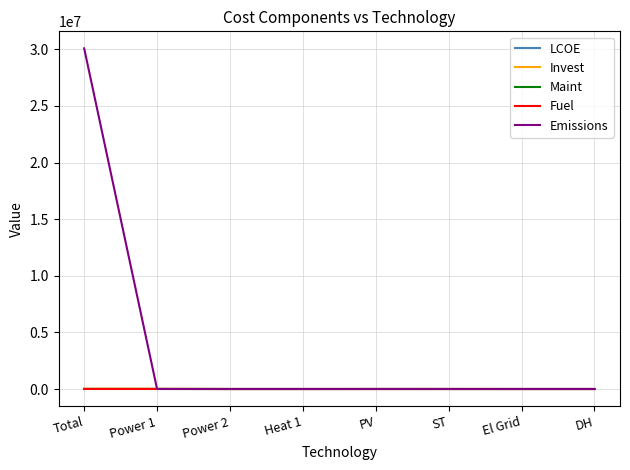

How many positive values does the Maint series have?

4